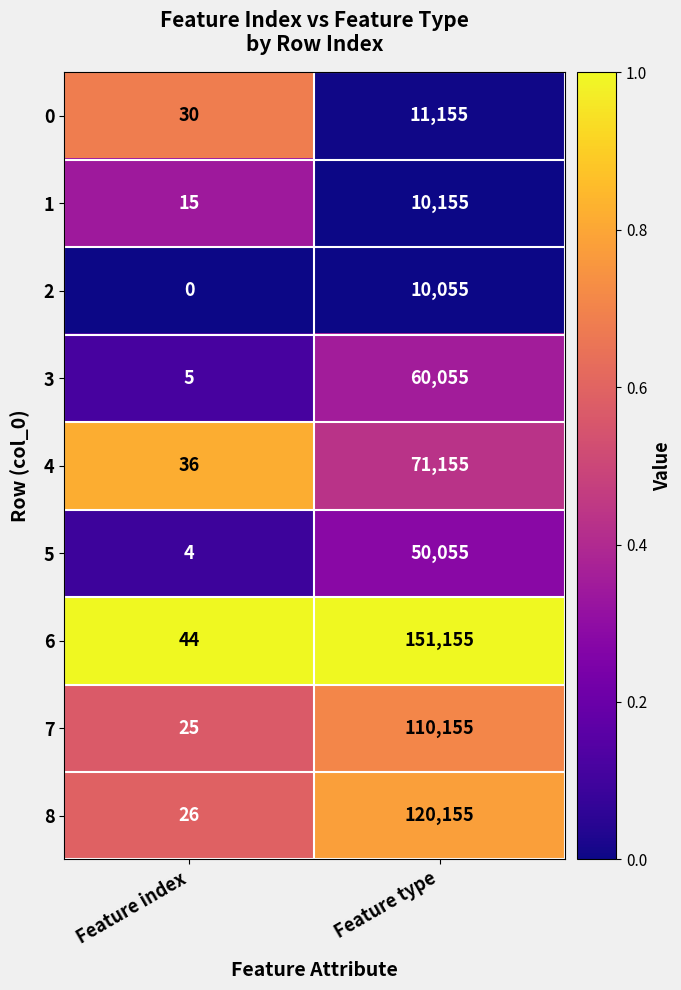

What is the sum of the 3 values at Feature index and Feature type?

60060